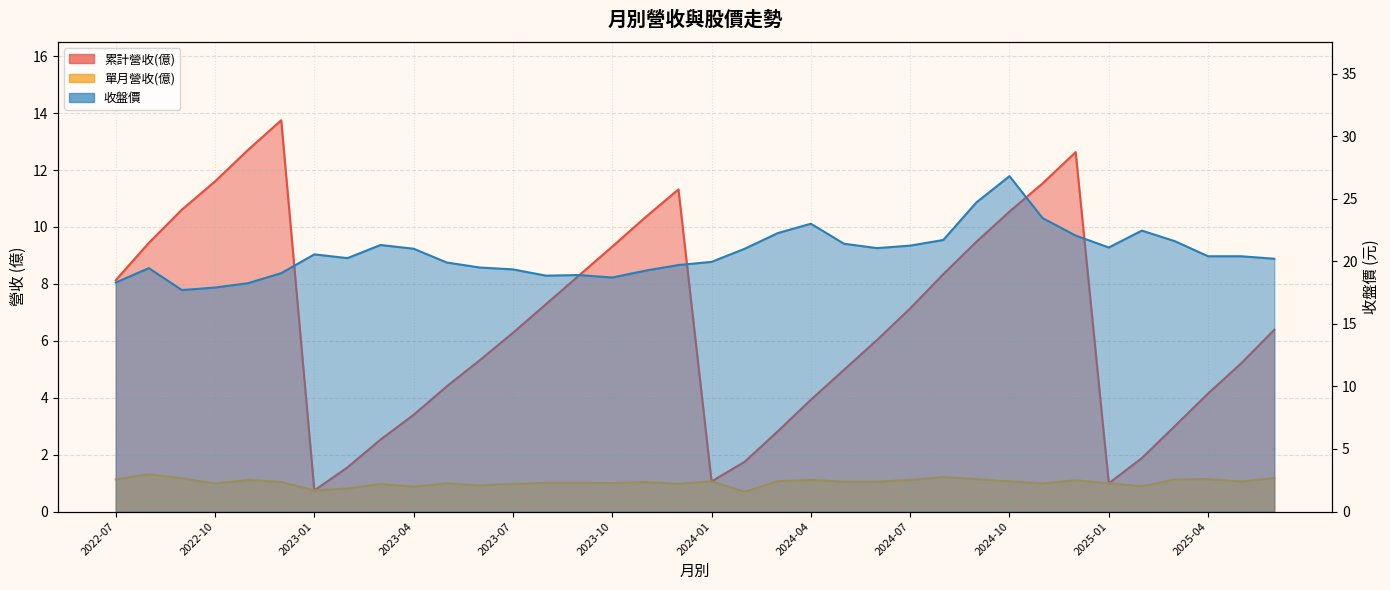

How many data points in 單月營收(億) are less than 1?

13